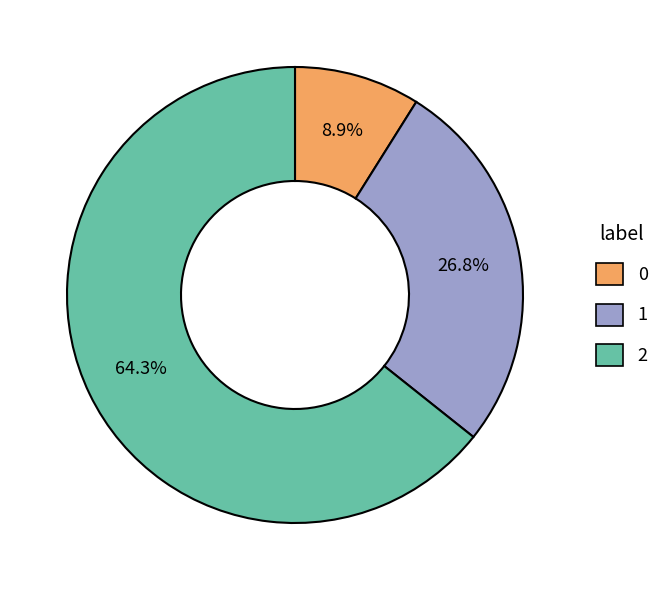

Does 0 account for over 50% of the chart?

No